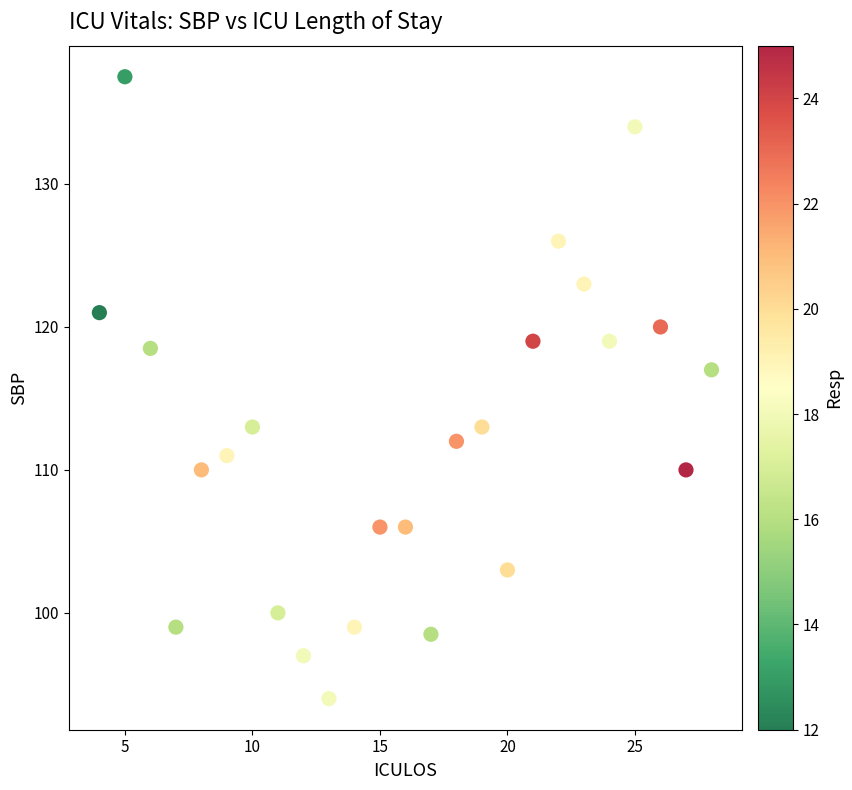

What is the range of Y values (max minus min)?

43.5